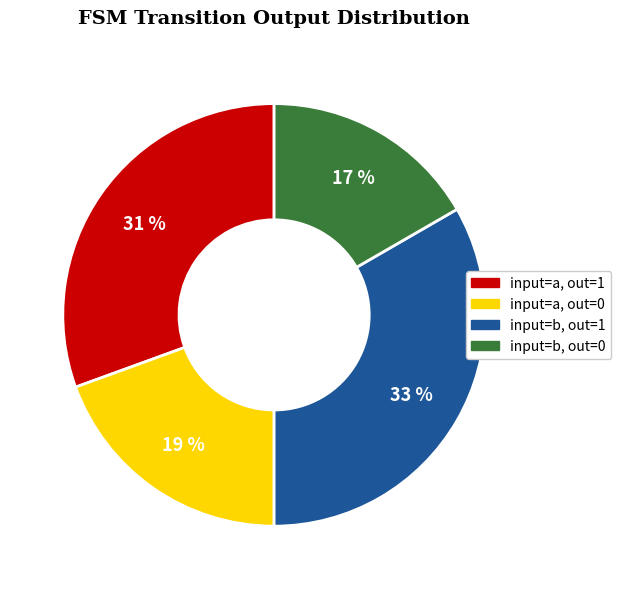

To the nearest percent, what is the average slice percentage?

25%